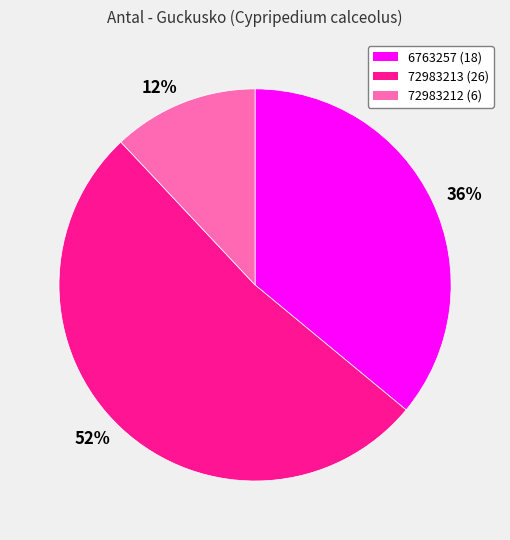

Is it true that 36% is 36% of the pie?

True